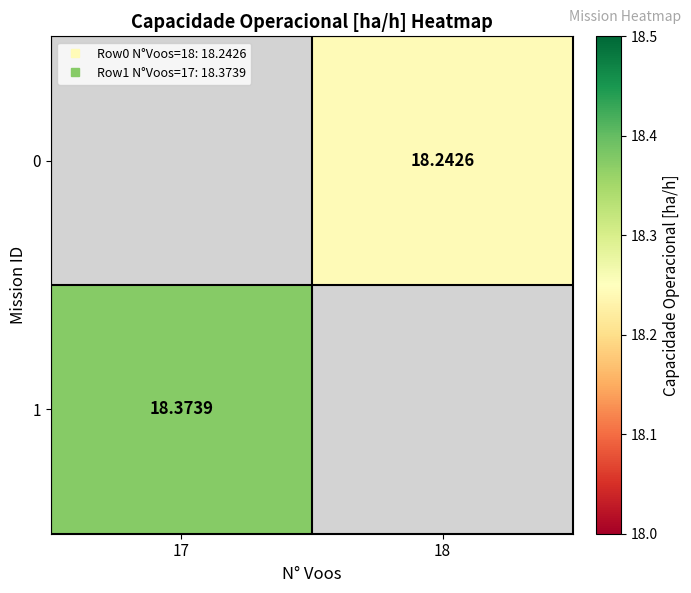

At which label does 0 first exceed 18?

18